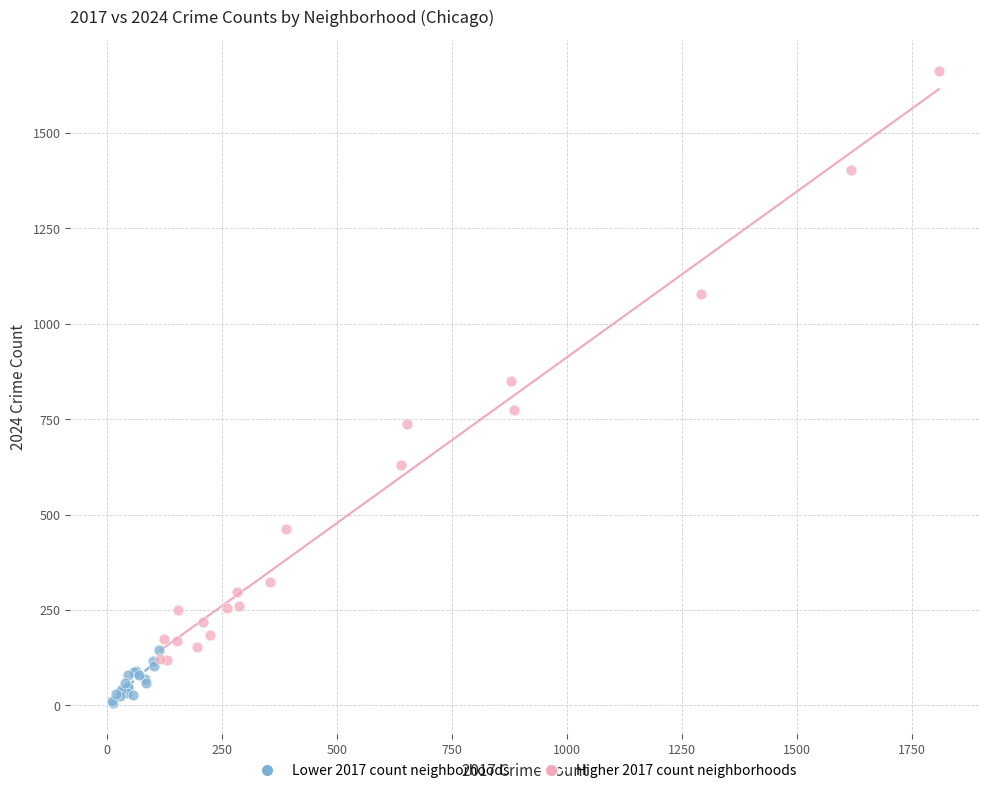

What are all the series names shown in the legend?

Lower 2017 count neighborhoods, Higher 2017 count neighborhoods